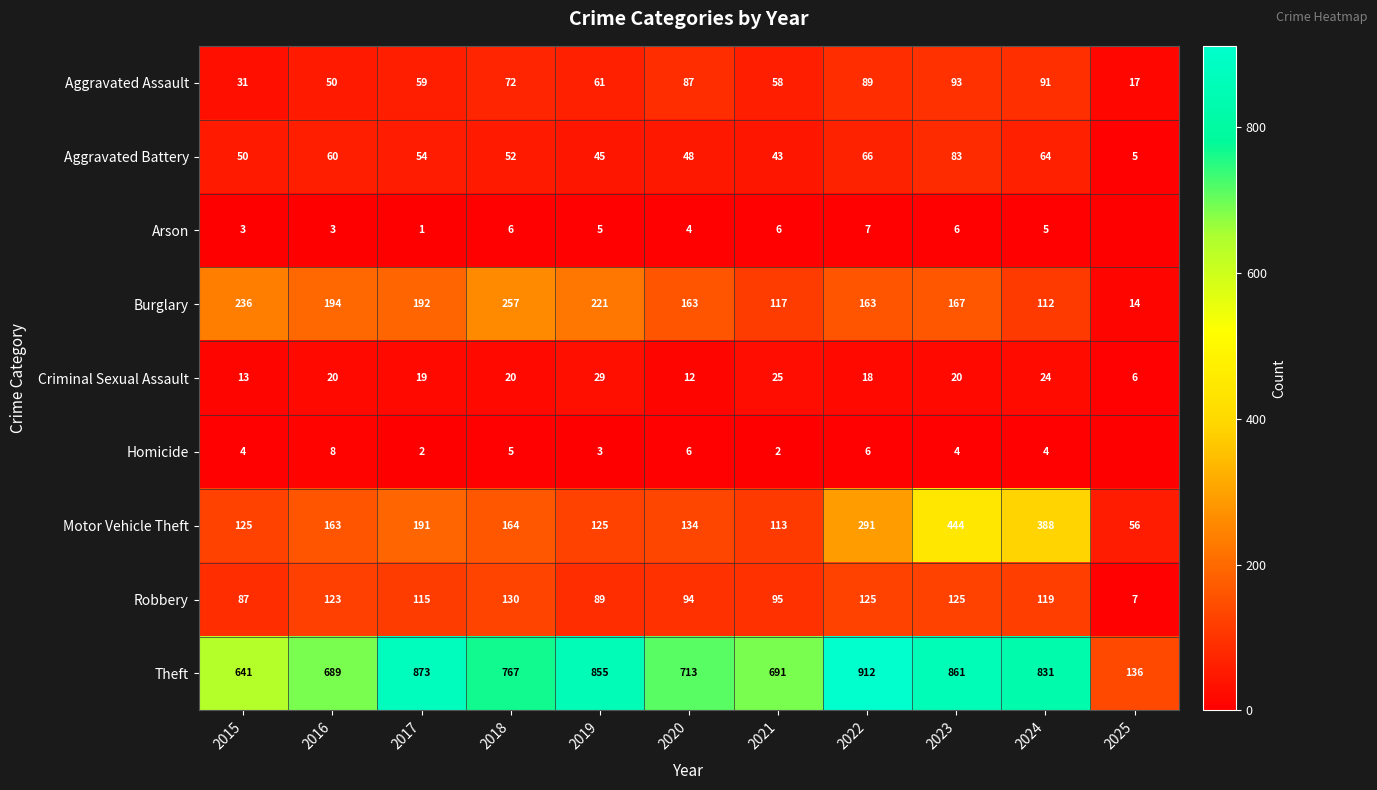

The Arson series shows 7 at 2020. True or false?

False